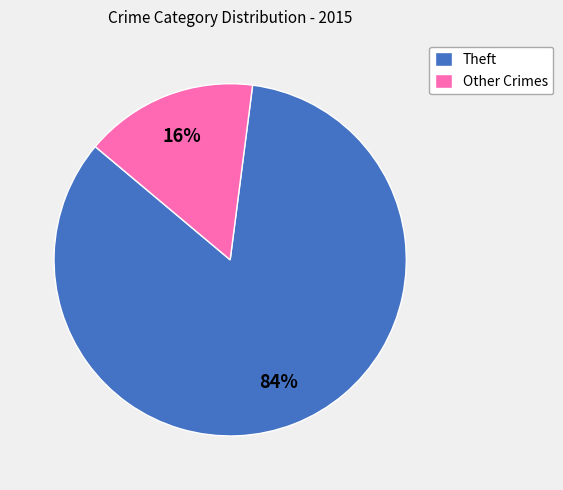

Do Theft and Other Crimes together represent more than half of the pie?

Yes